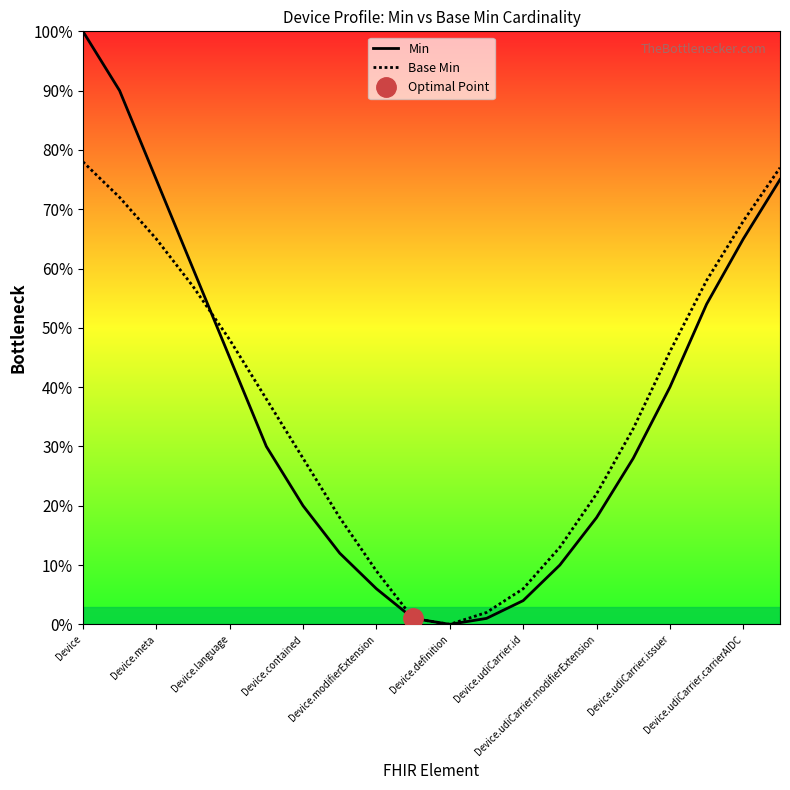

How many lines are shown in the chart?

2